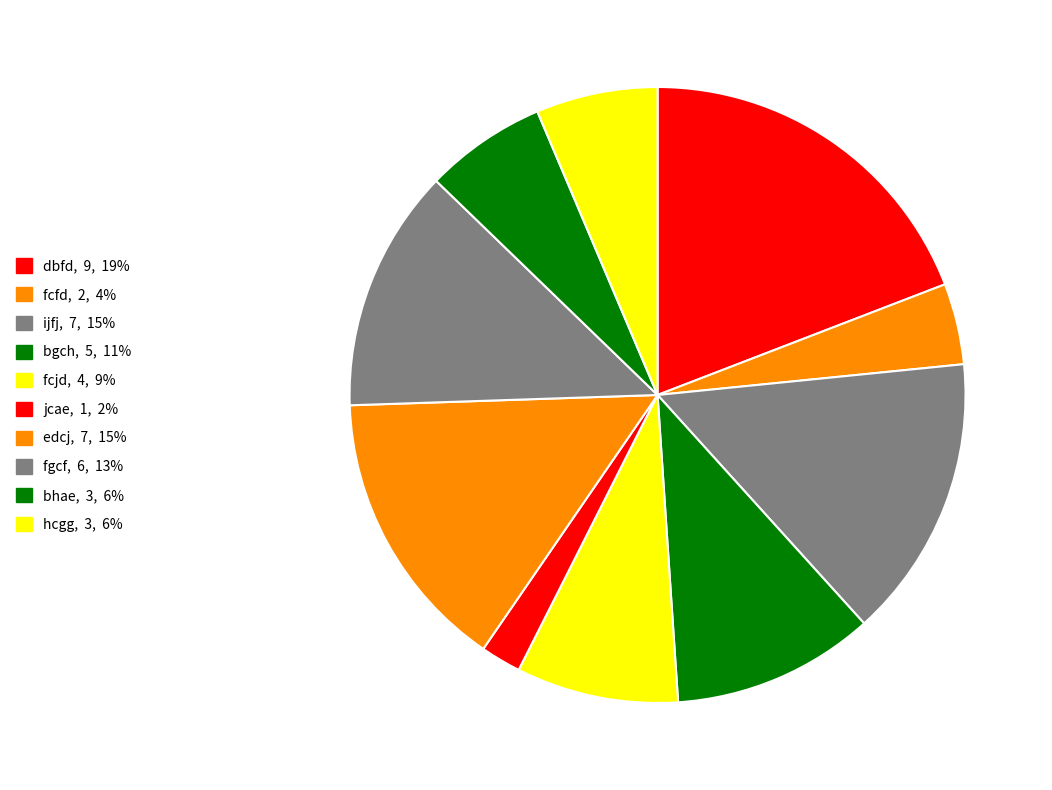

How many slices are in this pie chart?

10